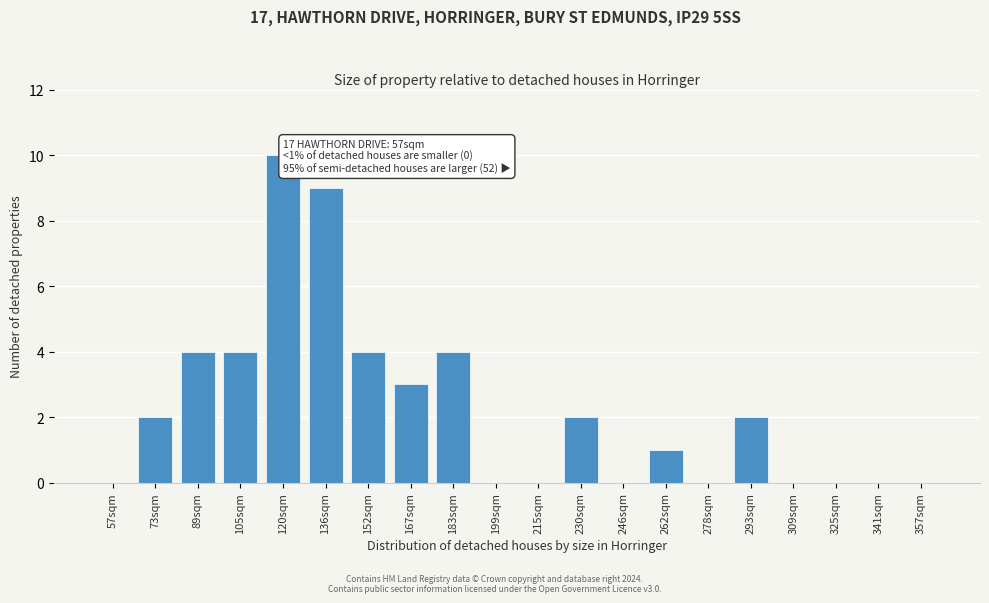

Reading left to right, what are all the values shown in this chart?

57sqm=0	73sqm=2	89sqm=4	105sqm=4	120sqm=10	136sqm=9	152sqm=4	167sqm=3	183sqm=4	199sqm=0	215sqm=0	230sqm=2	246sqm=0	262sqm=1	278sqm=0	293sqm=2	309sqm=0	325sqm=0	341sqm=0	357sqm=0